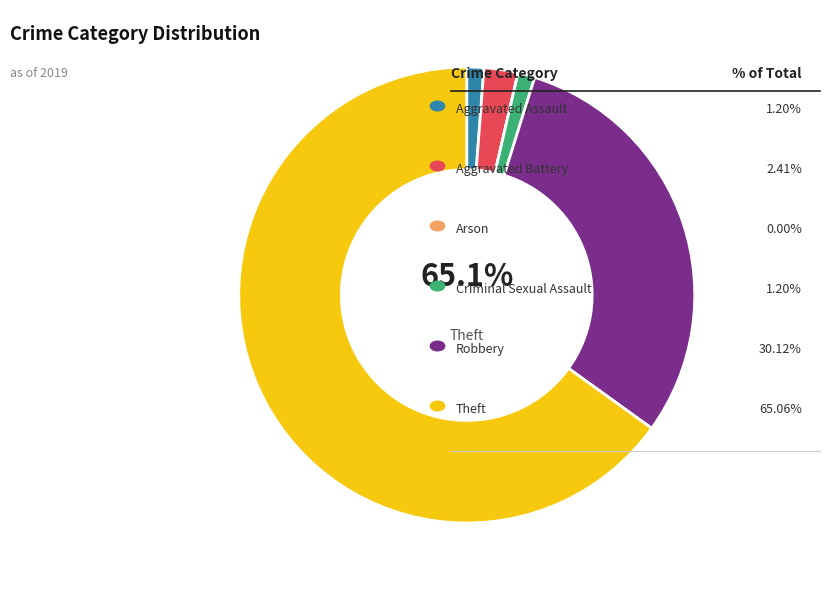

What is the majority slice?

Theft